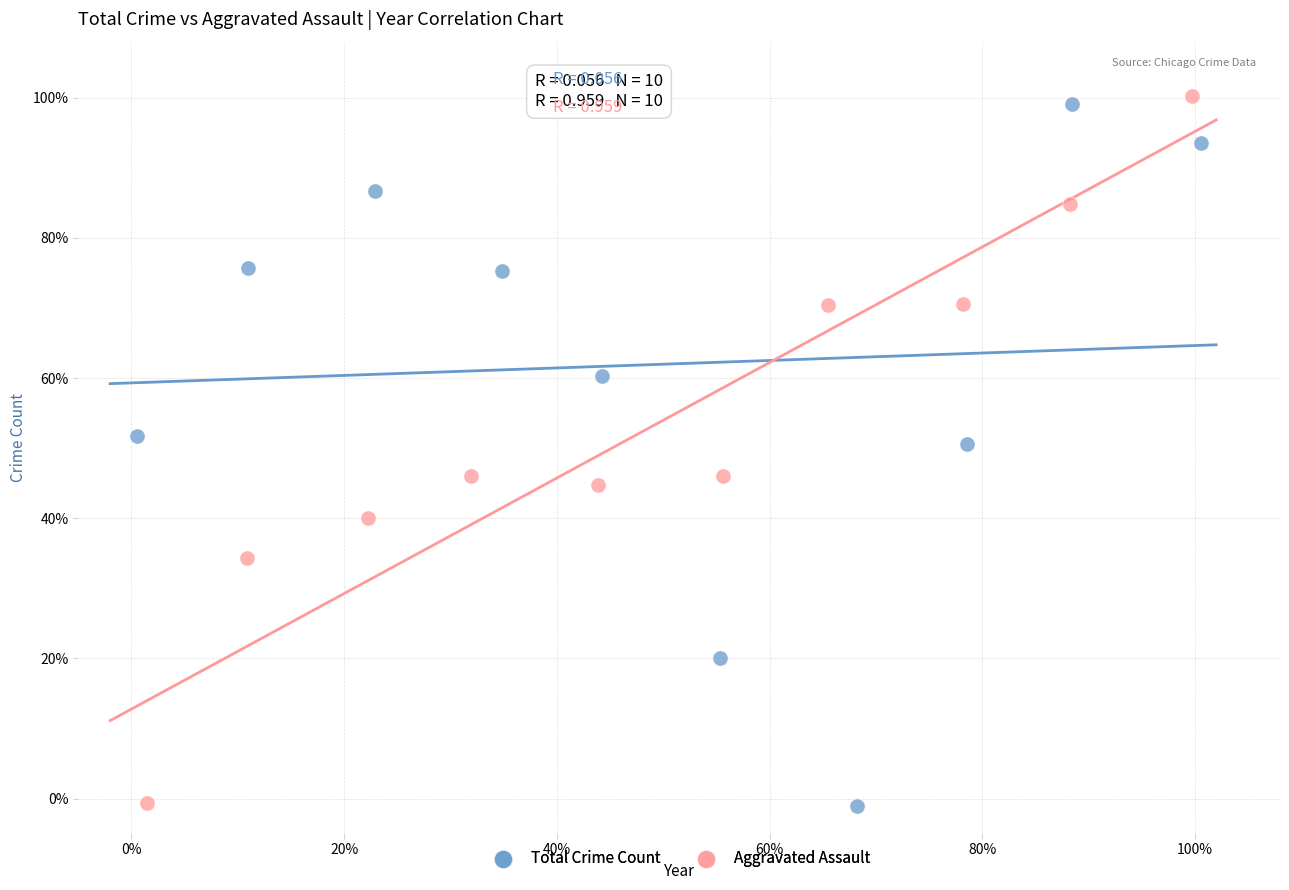

What are all the series names shown in the legend?

Total Crime Count, Aggravated Assault